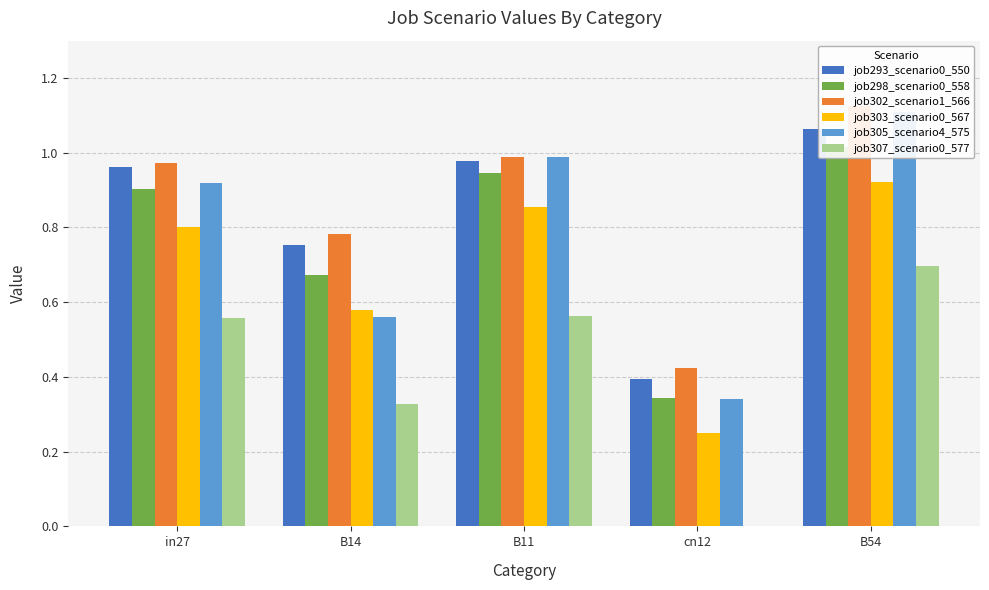

At how many categories does at least one series exceed 0?

5